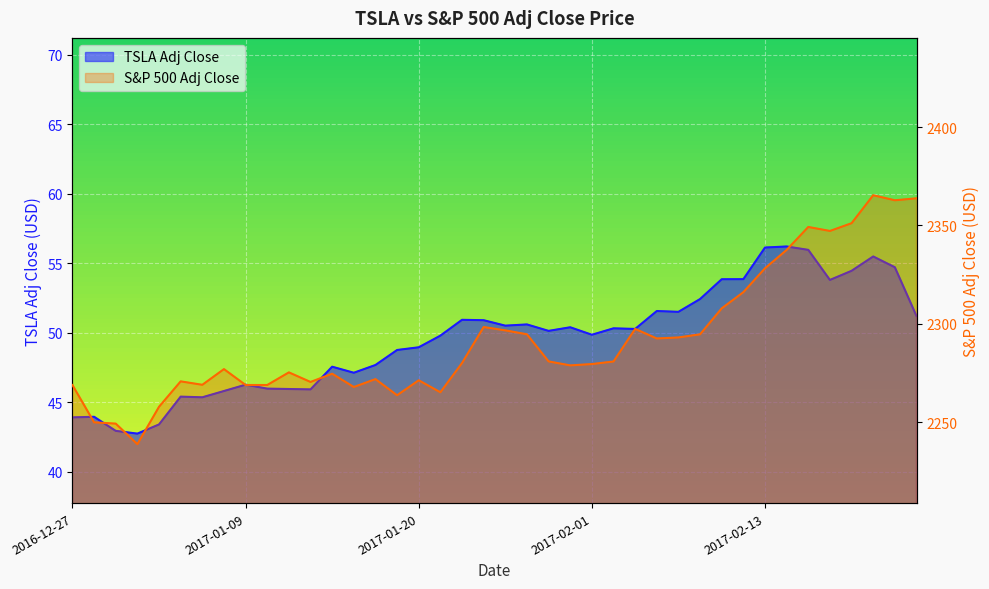

At how many categories does at least one series exceed 2296?

13